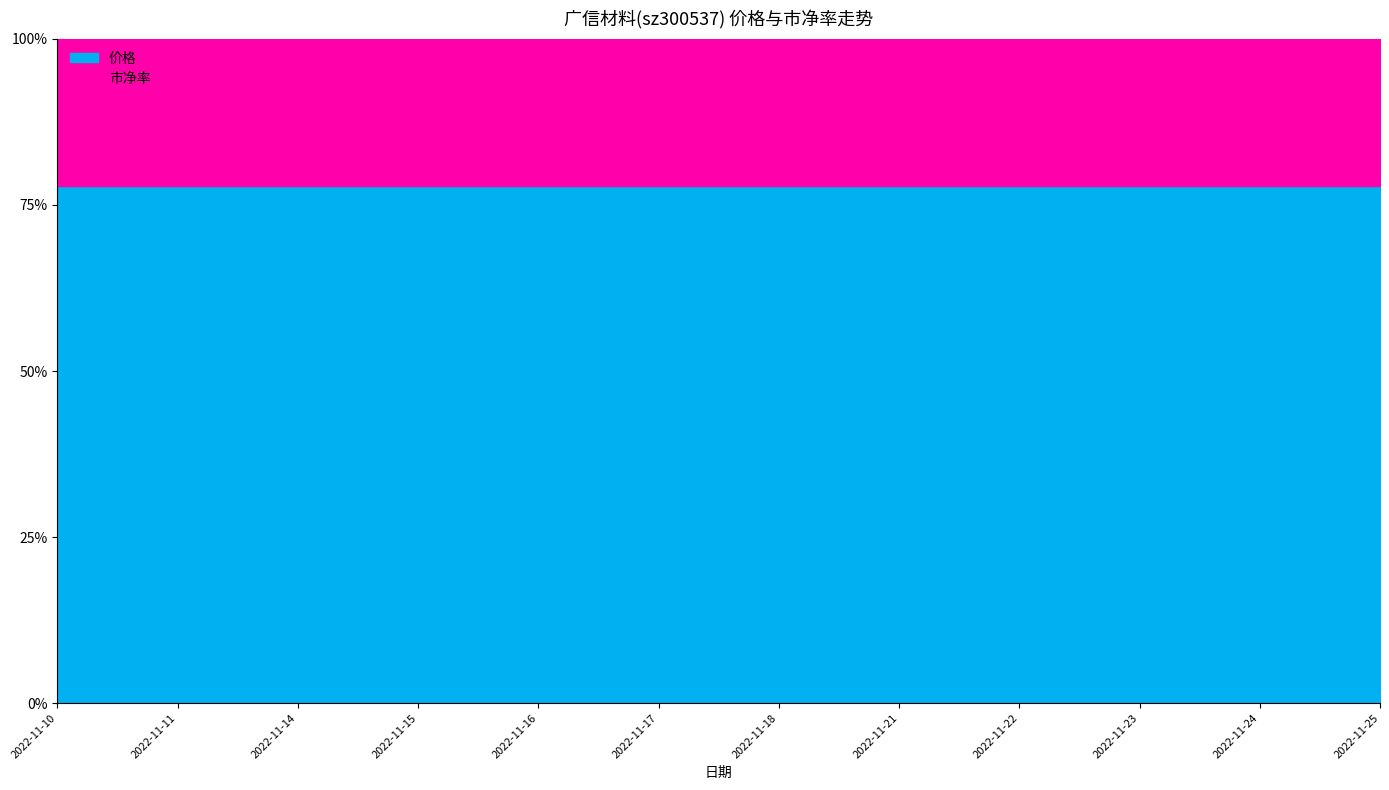

What are all the series names shown in the legend?

价格, 市净率